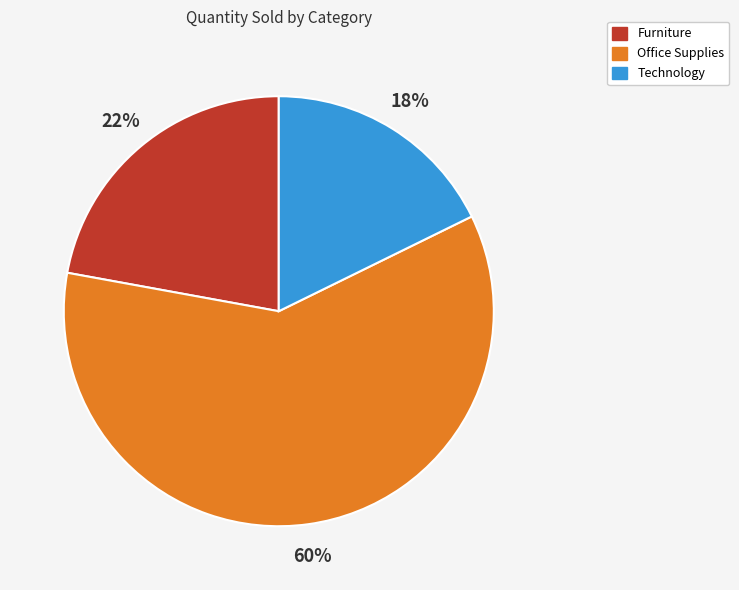

To the nearest percent, what is the difference between the Office Supplies and Technology slice percentages?

42%